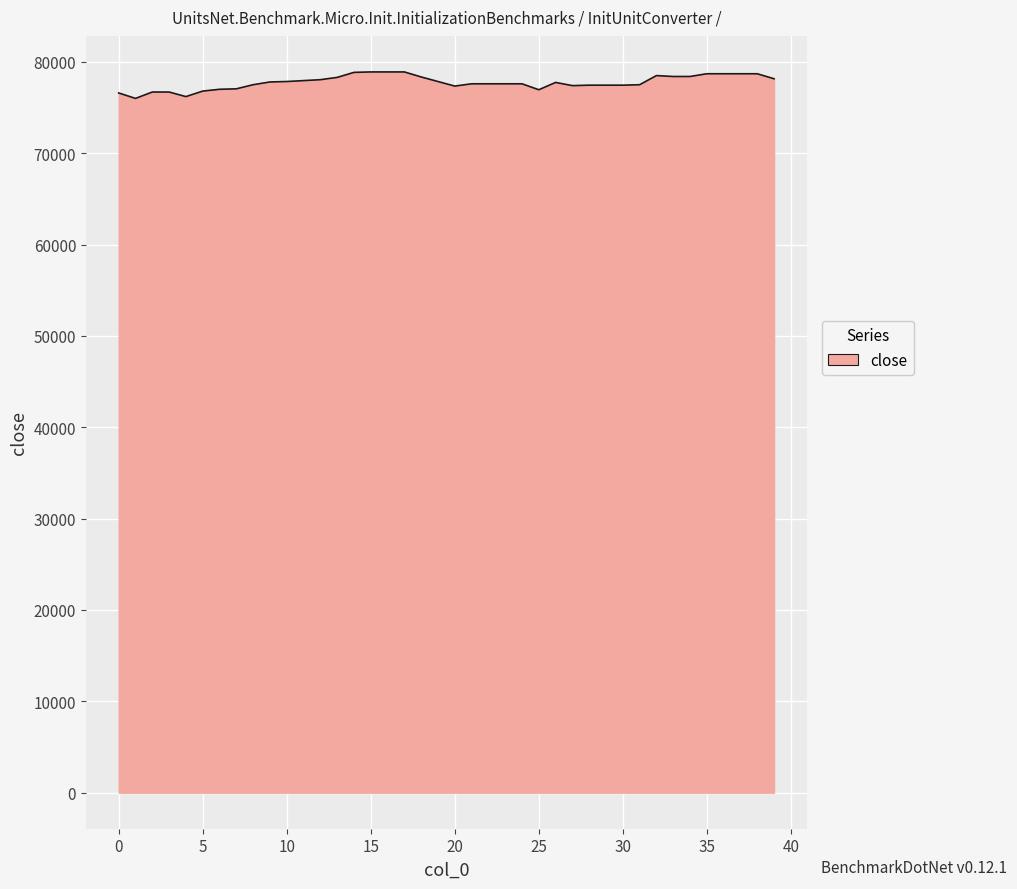

What is the difference between the maximum and minimum values?

2900